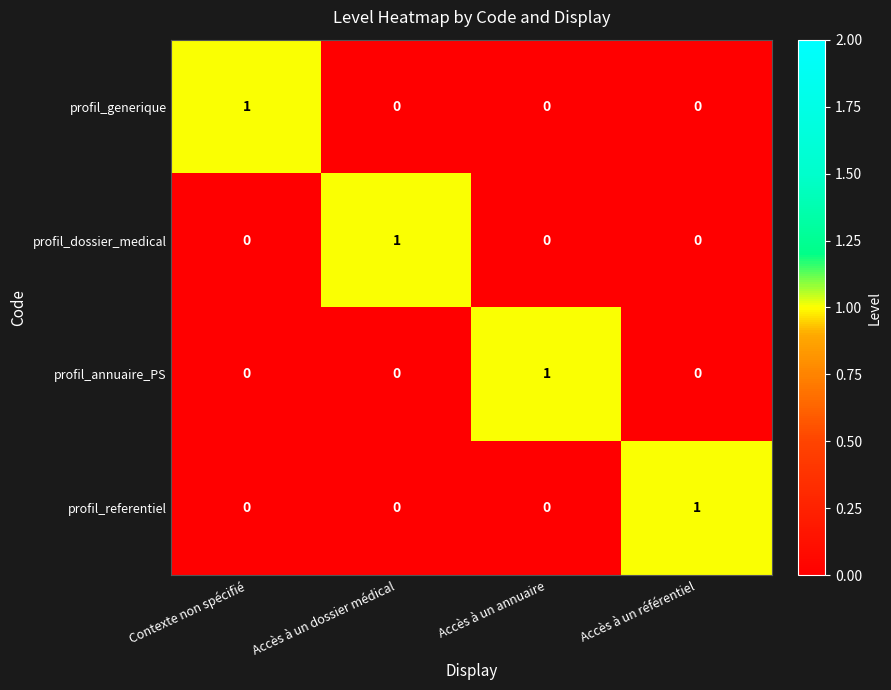

How many profil_generique values are between 0 and 1?

4